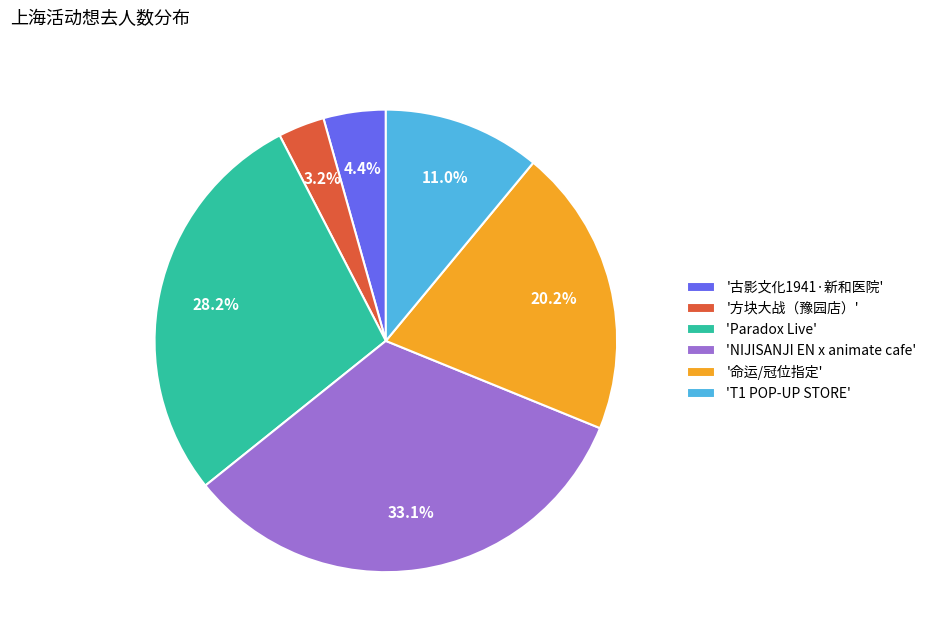

Rank the categories by value from lowest to highest.

'方块大战（豫园店）', '古影文化1941·新和医院', 'T1 POP-UP STORE', '命运/冠位指定', 'Paradox Live', 'NIJISANJI EN x animate cafe'